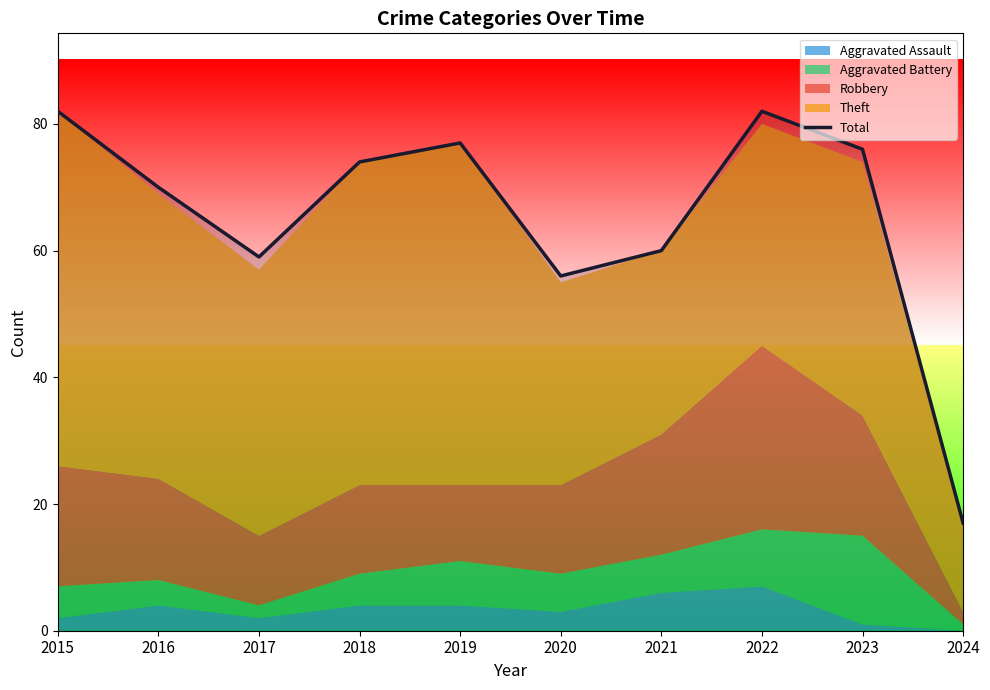

The chart shows a value of 121 at 2019. True or false?

False